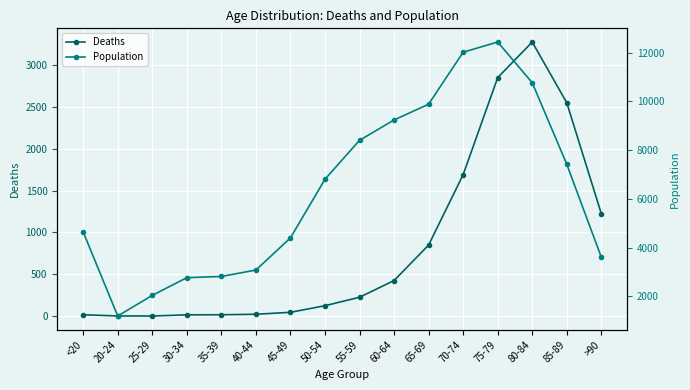

Is the value of Population at 35-39 greater than the value of Deaths at 75-79?

No